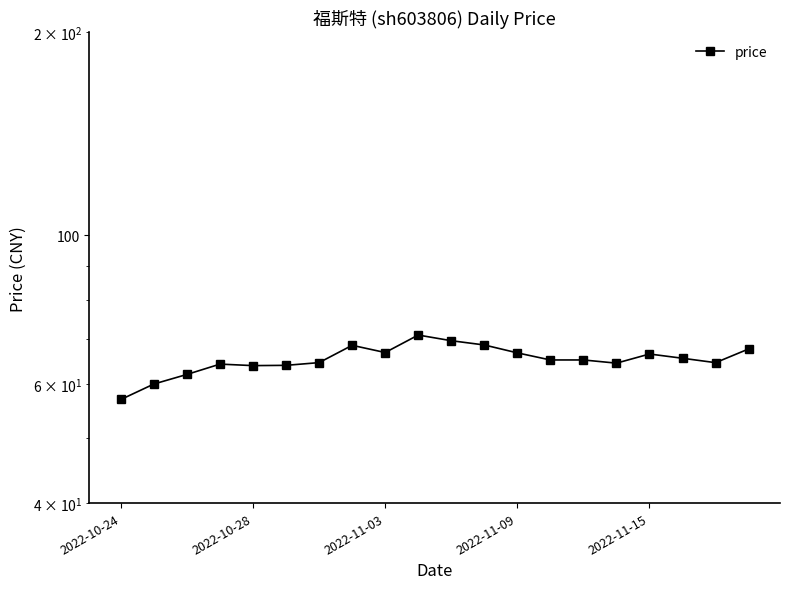

Which category has the lowest value across all series?

2022-10-24